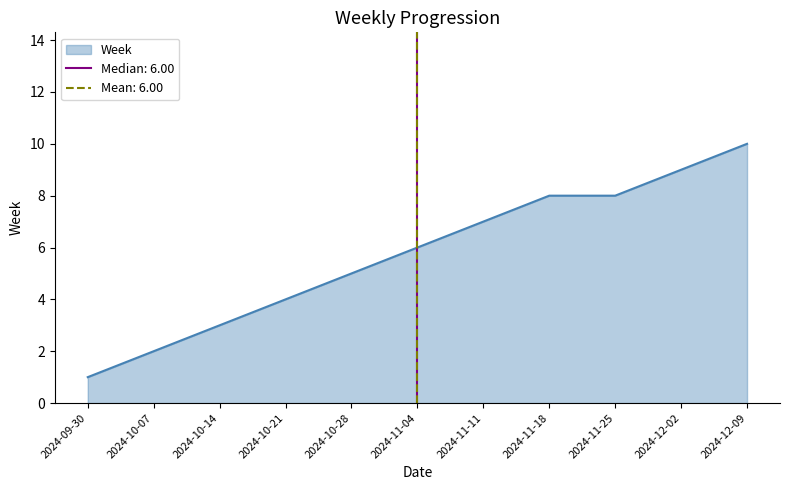

Reading left to right, list all the values displayed in this chart.

1	2	3	4	5	6	7	8	8	9	10